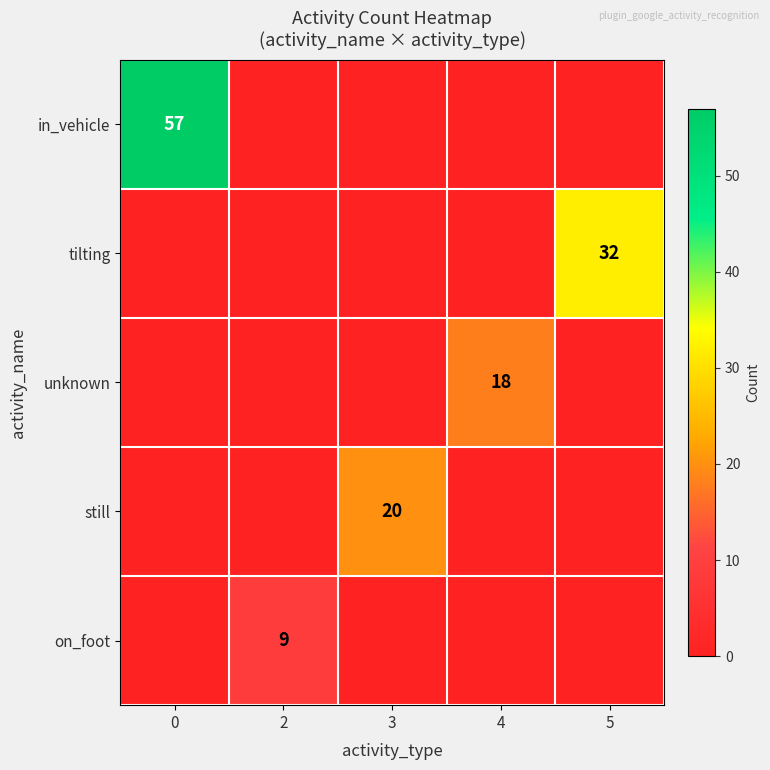

Is it true that still equals 27 at 3?

False